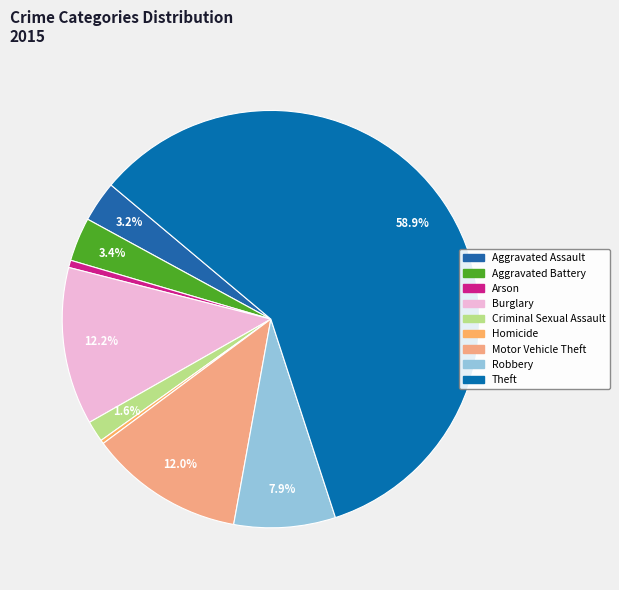

Which category accounts for the majority?

Theft